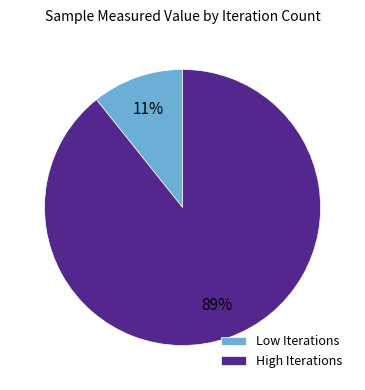

What is the smallest slice in the pie chart?

Low Iterations